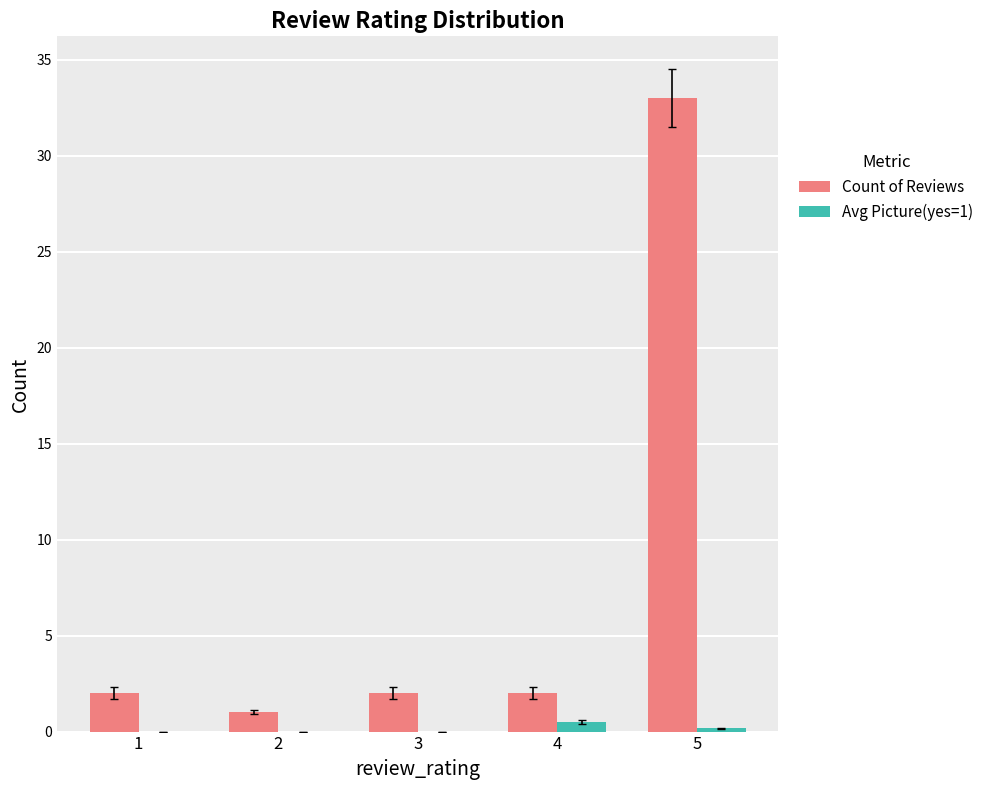

Which series has the largest total across all categories?

Count of Reviews